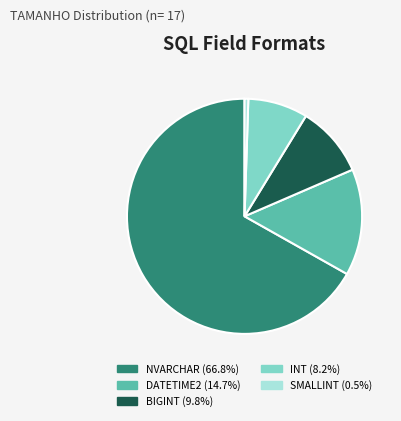

Count the number of slices in the pie.

5